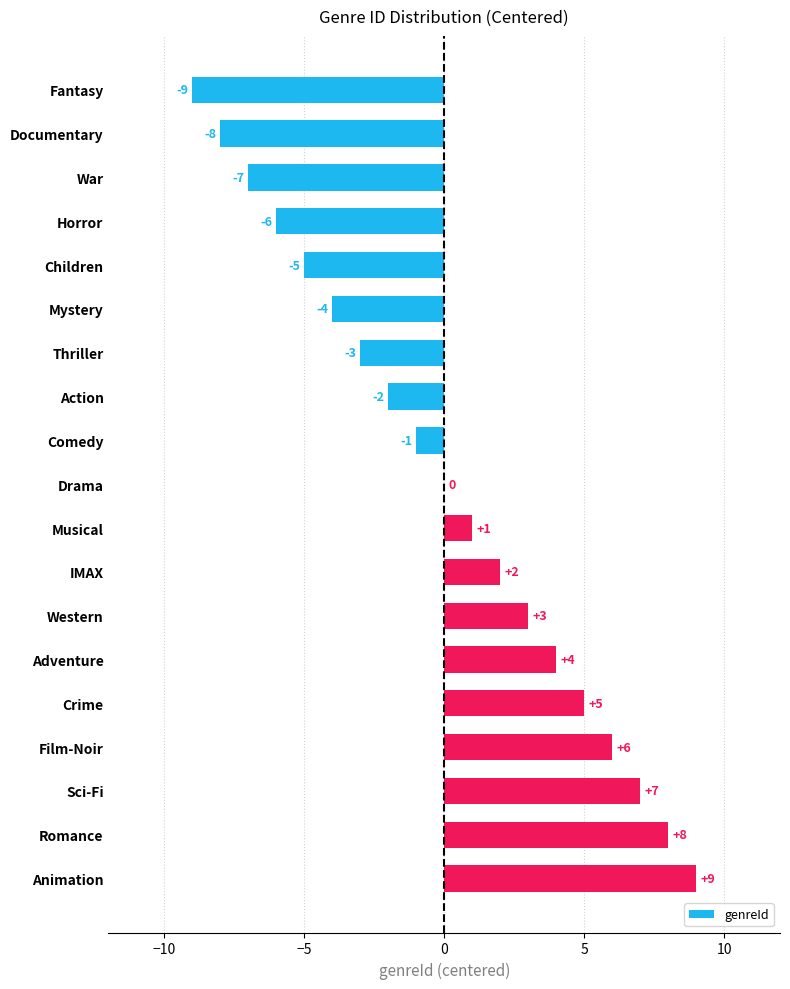

The value at Action is -1. True or false?

False